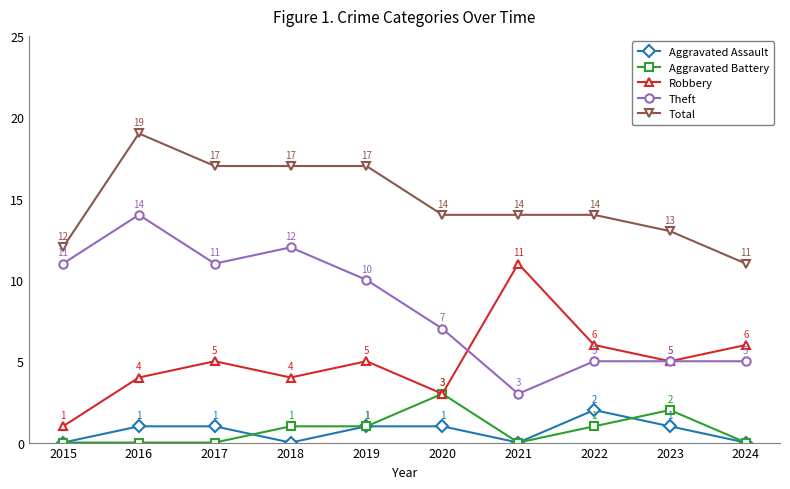

How many lines are shown in the chart?

5